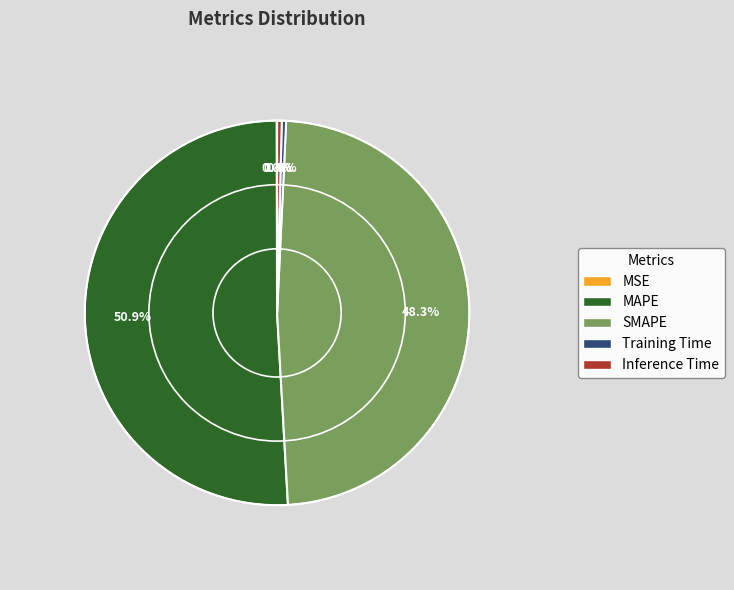

Does any single category account for the majority?

Yes